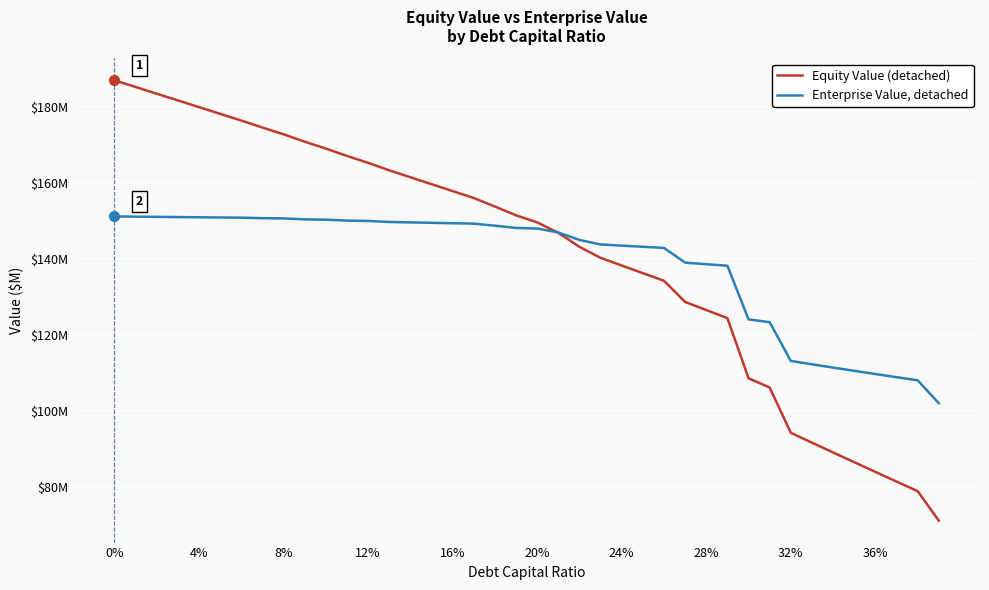

What is the average value of the Enterprise Value, detached series?

138.9